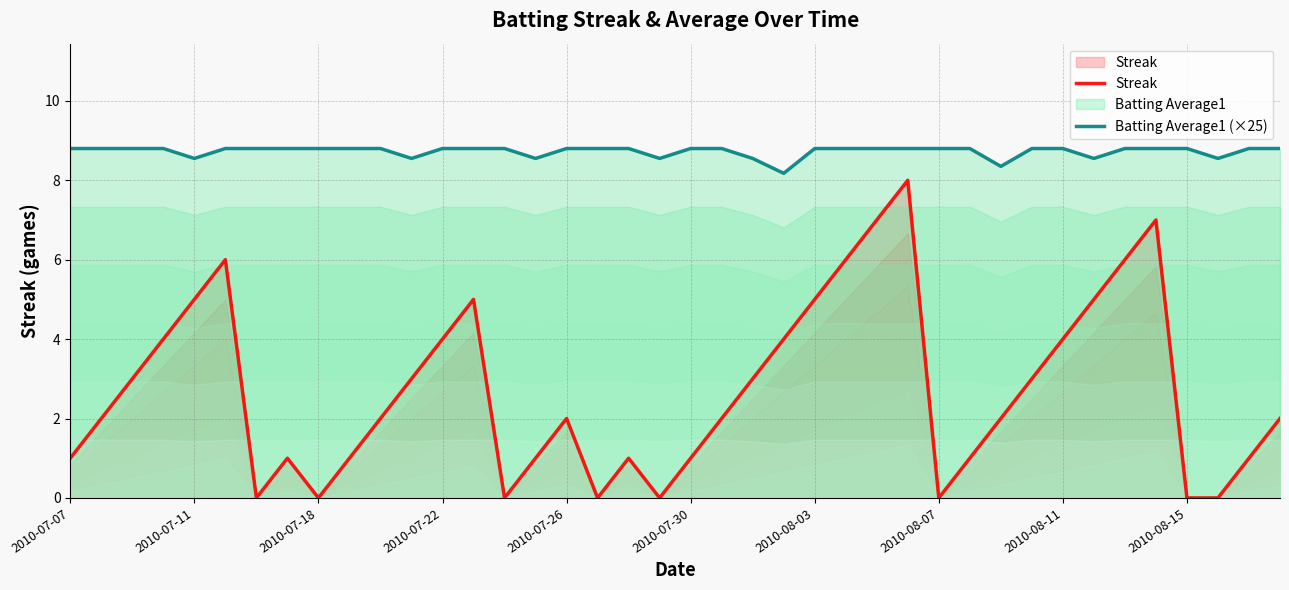

True or false: Batting Average1 (×25) and Streak cross at least once.

False